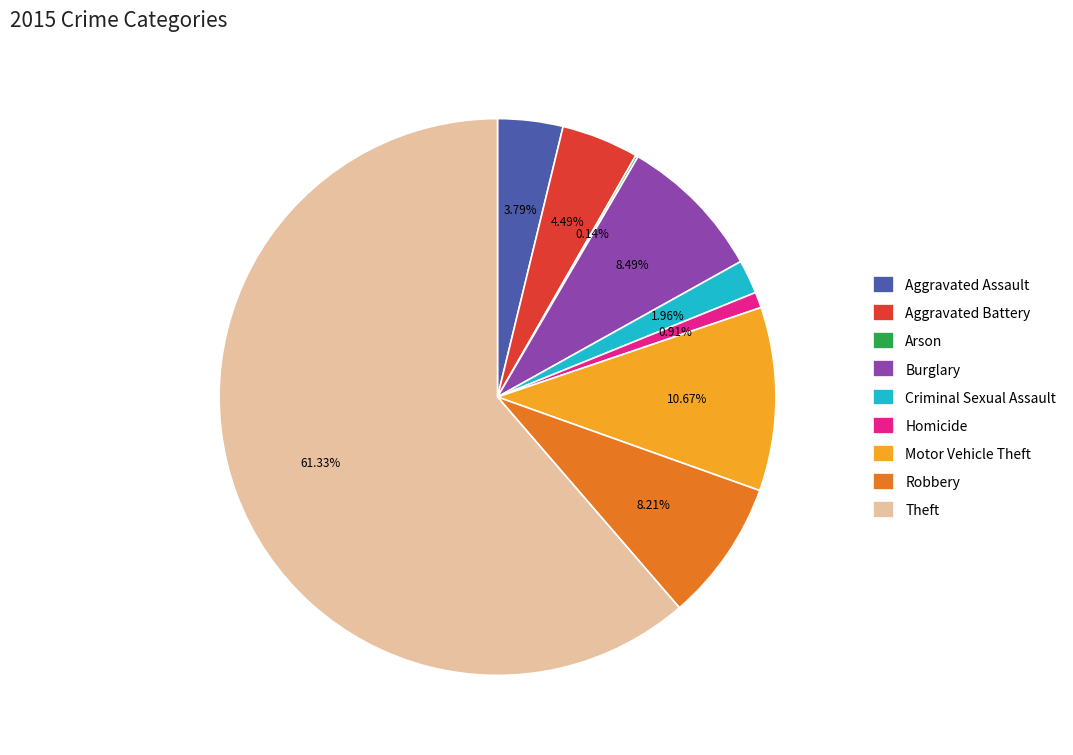

Which category has the biggest portion of the pie?

Theft